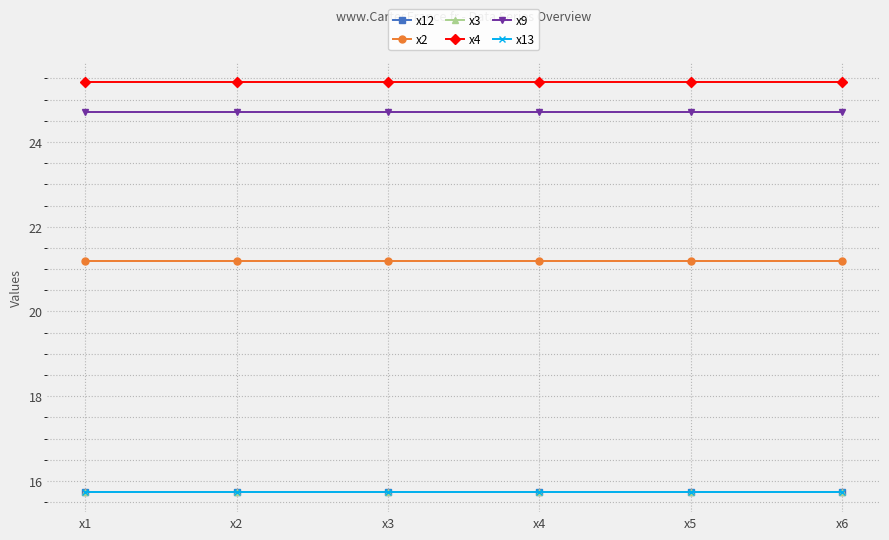

Is it true that x3 equals 6.0 at x5?

False